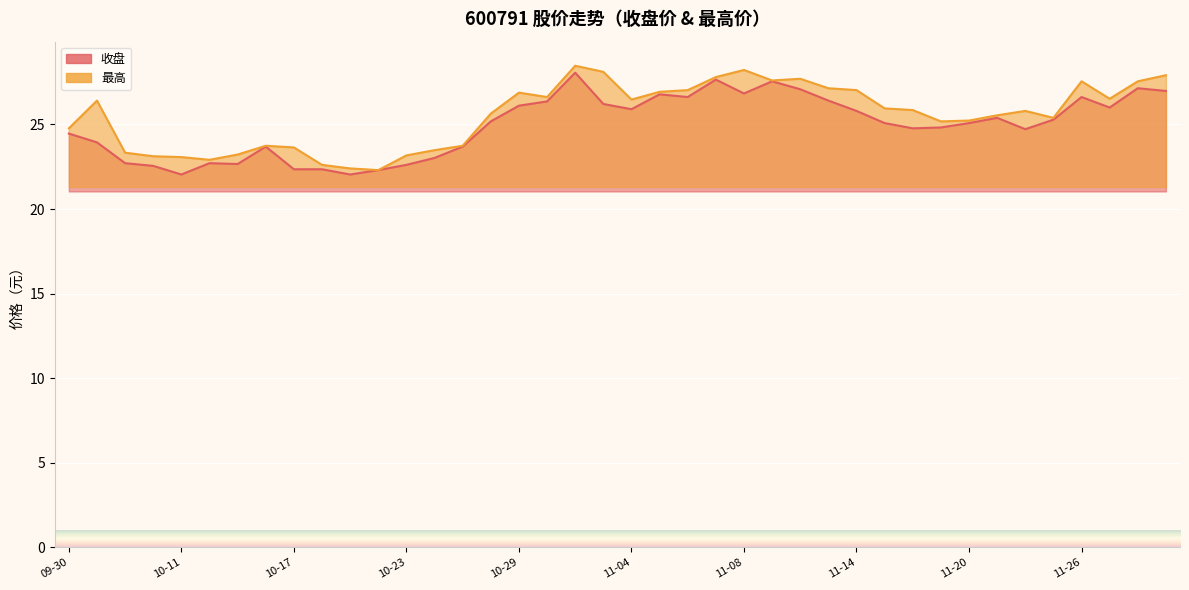

List the labels in order of 最高 value, smallest first.

10-22, 10-21, 10-18, 10-14, 10-11, 10-10, 10-23, 10-15, 10-09, 10-24, 10-17, 10-16, 10-25, 09-30, 11-19, 11-20, 11-25, 11-21, 10-28, 11-22, 11-18, 11-15, 10-08, 11-04, 11-27, 10-30, 10-29, 11-05, 11-06, 11-14, 11-13, 11-26, 11-28, 11-11, 11-12, 11-07, 11-29, 11-01, 11-08, 10-31